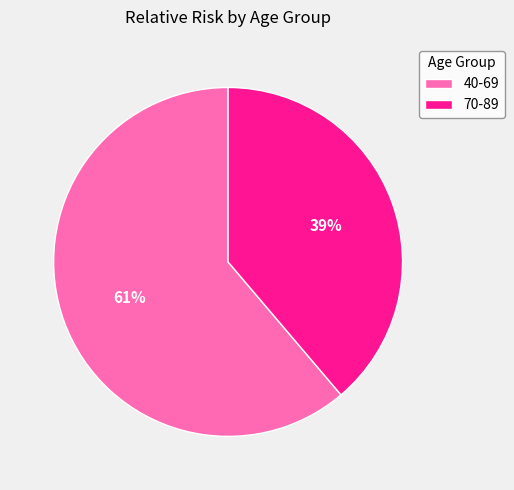

How many slices are in this pie chart?

2